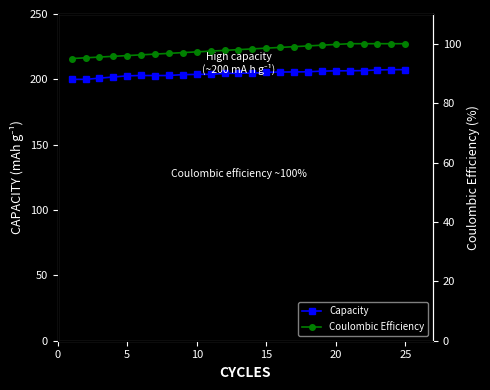

Is it true that Capacity equals 47.5 at 15?

False